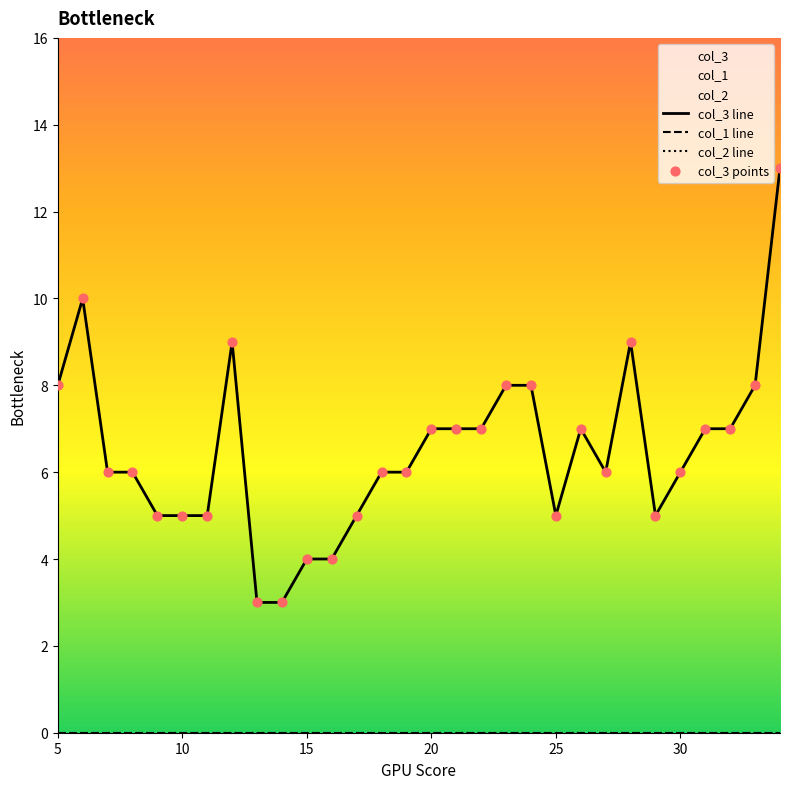

Which series reaches the minimum Y coordinate?

col_1